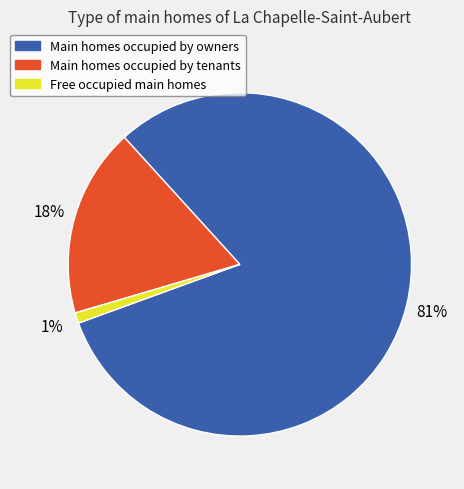

What is the largest slice in the pie chart?

Main homes occupied by owners